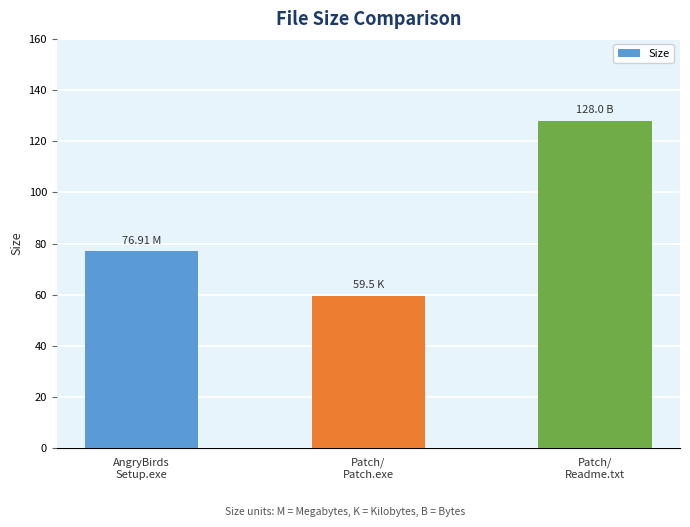

Reading left to right, what are all the values shown in this chart?

76.9	59.5	128.0